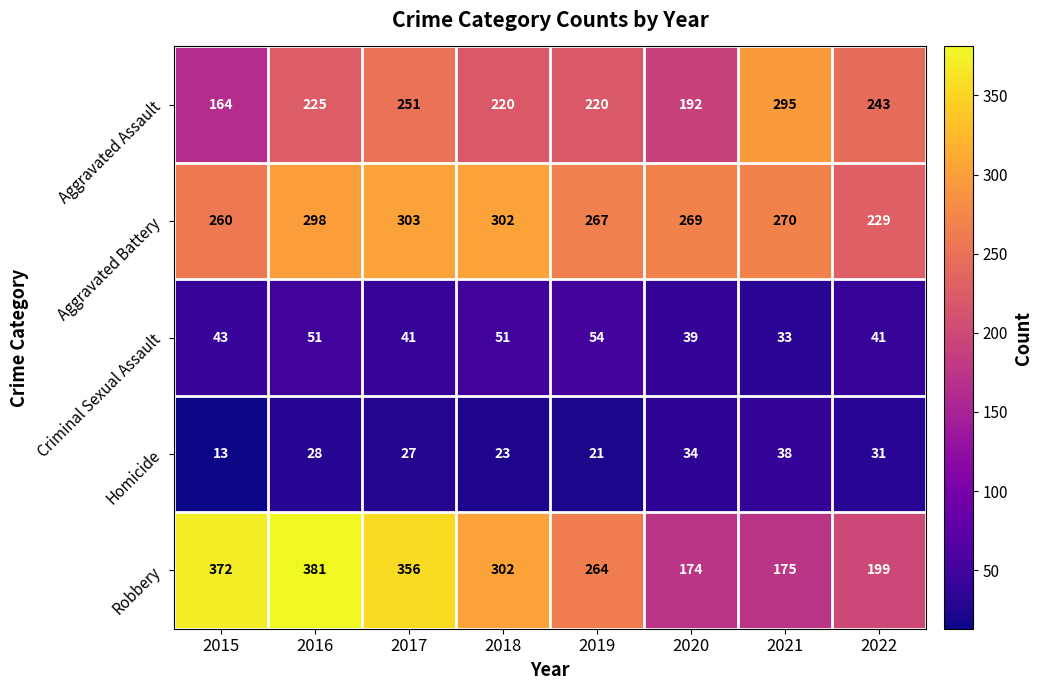

What is the difference between the second highest and second lowest values in the Criminal Sexual Assault series?

12